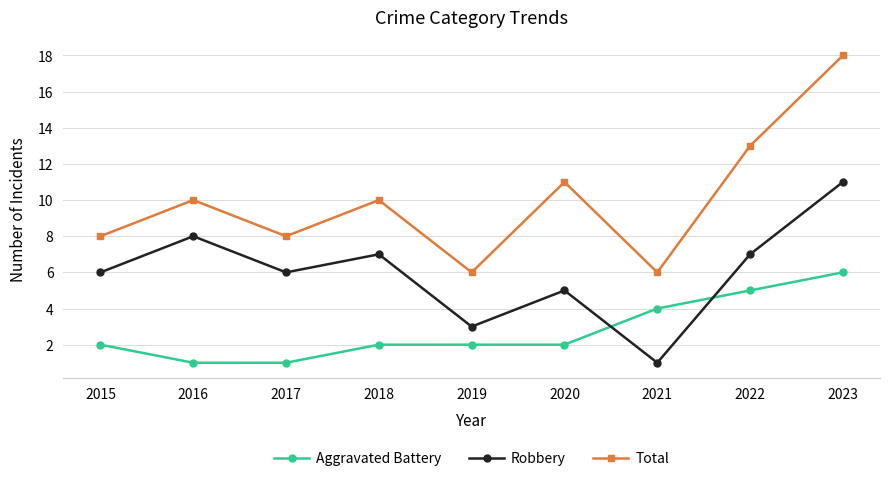

At which category does Total reach its first local peak?

2016